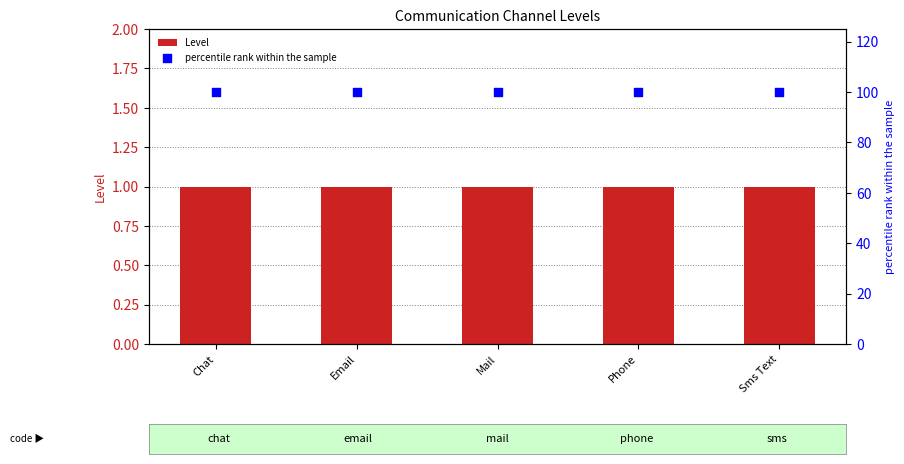

Which series contains the lowest Y value?

Level